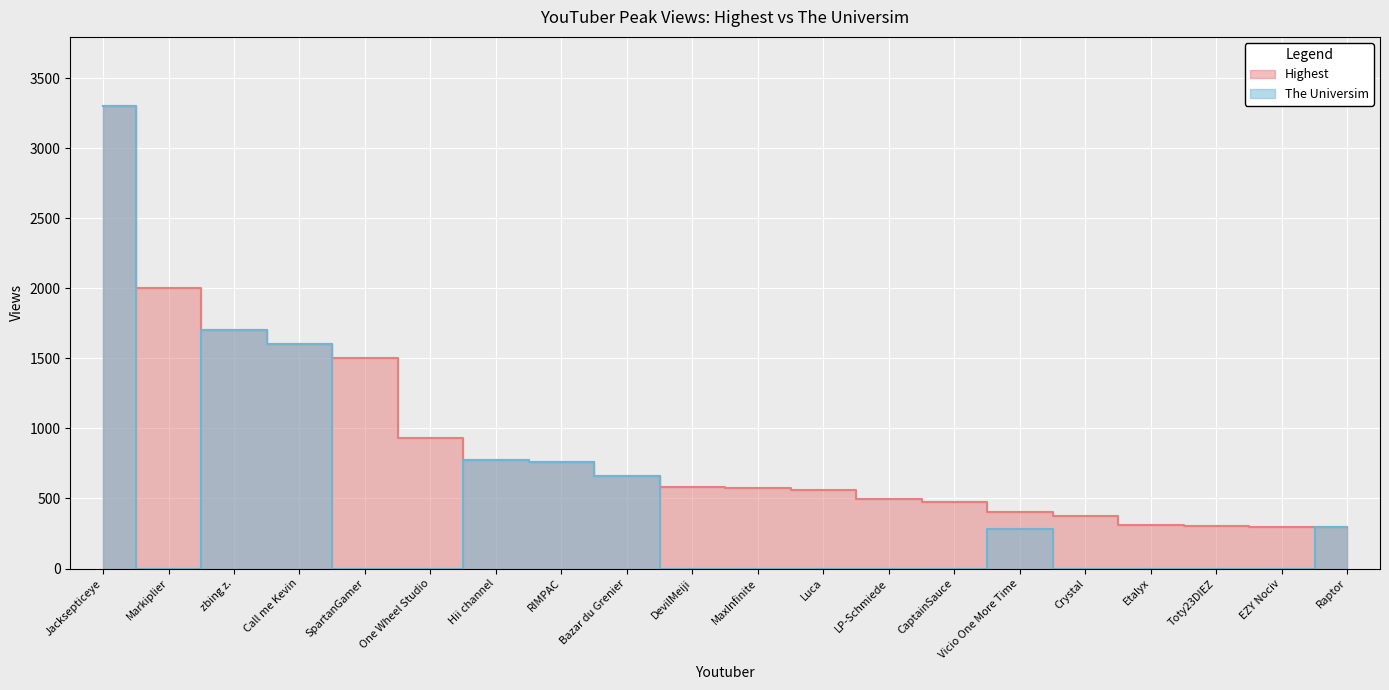

Reading left to right, what are all the values shown in this chart?

Highest: Jacksepticeye=3300	Markiplier=2000	zbing z.=1700	Call me Kevin=1600	SpartanGamer=1500	One Wheel Studio=933	Hii channel=774	RIMPAC=762	Bazar du Grenier=658	DevilMeiji=584	MaxInfinite=574	Luca=562	LP-Schmiede=495	CaptainSauce=474	Vicio One More Time=407	Crystal=372	Etalyx=310	Toty23DIEZ=305	EZY Nociv=297	Raptor=295
The Universim: Jacksepticeye=3300	Markiplier=0	zbing z.=1700	Call me Kevin=1600	SpartanGamer=0	One Wheel Studio=0	Hii channel=774	RIMPAC=762	Bazar du Grenier=658	DevilMeiji=0	MaxInfinite=0	Luca=0	LP-Schmiede=0	CaptainSauce=0	Vicio One More Time=281	Crystal=0	Etalyx=0	Toty23DIEZ=0	EZY Nociv=0	Raptor=295